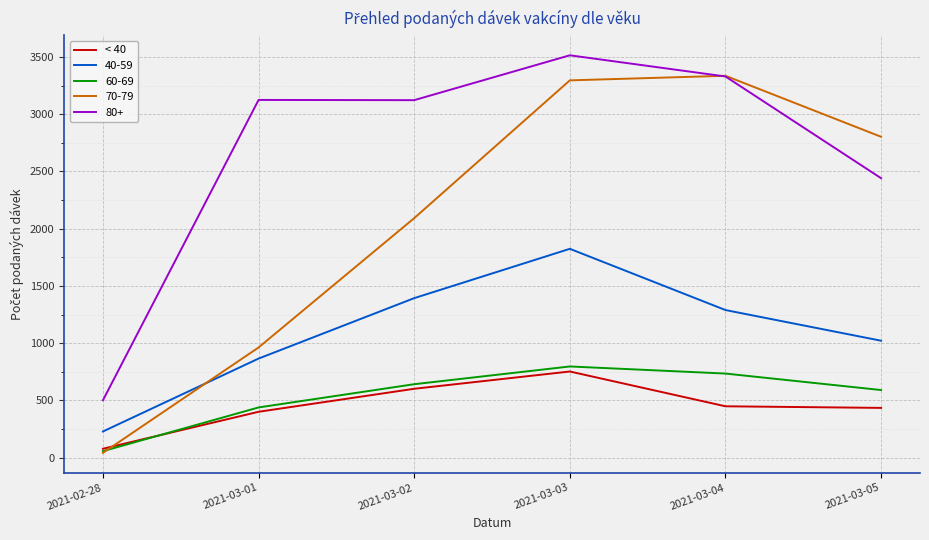

Does the chart have visible grid lines?

Yes